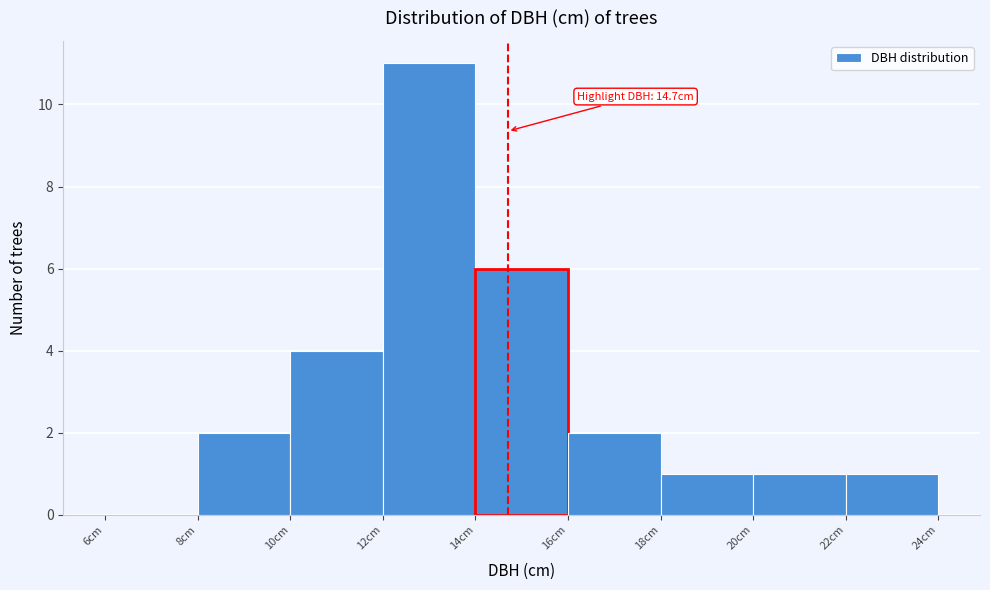

Over which range of the x-axis is the bar tallest?

12 to 14